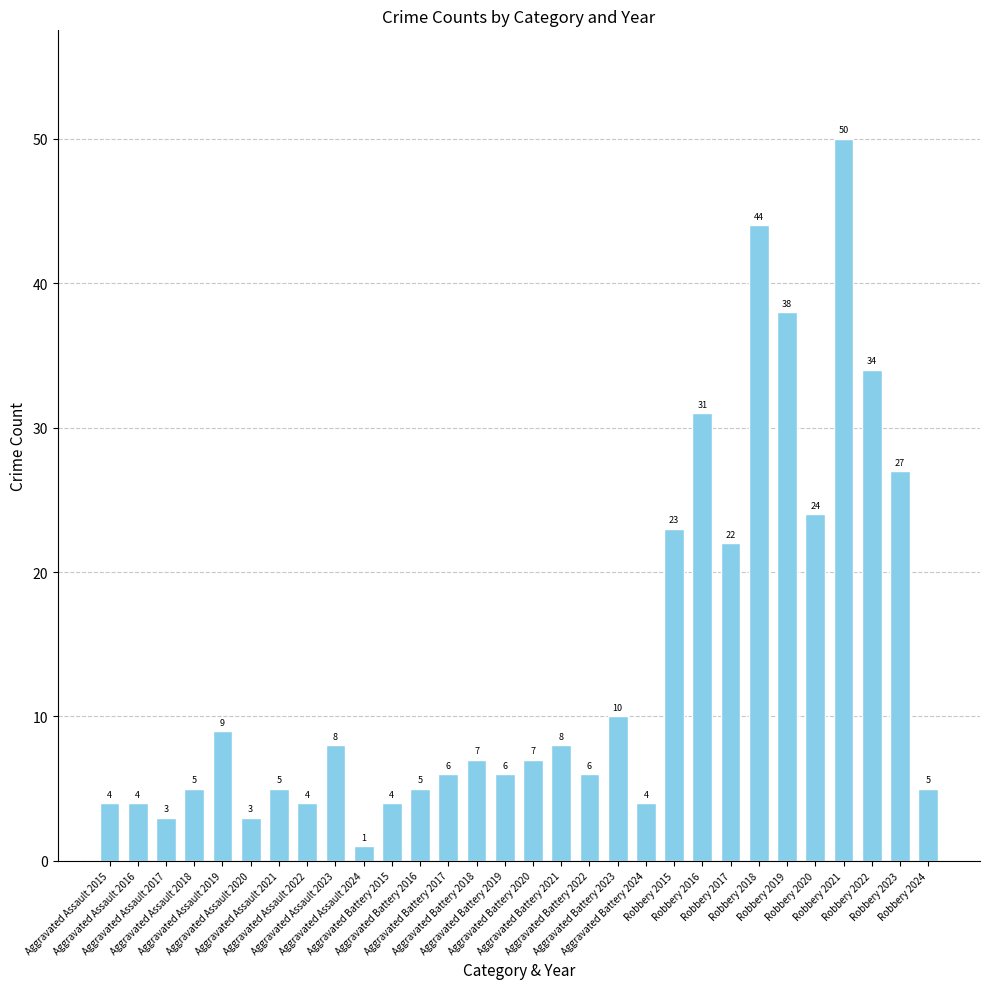

What is the sum of the values at Aggravated Assault 2022 and Aggravated Battery 2023?

14